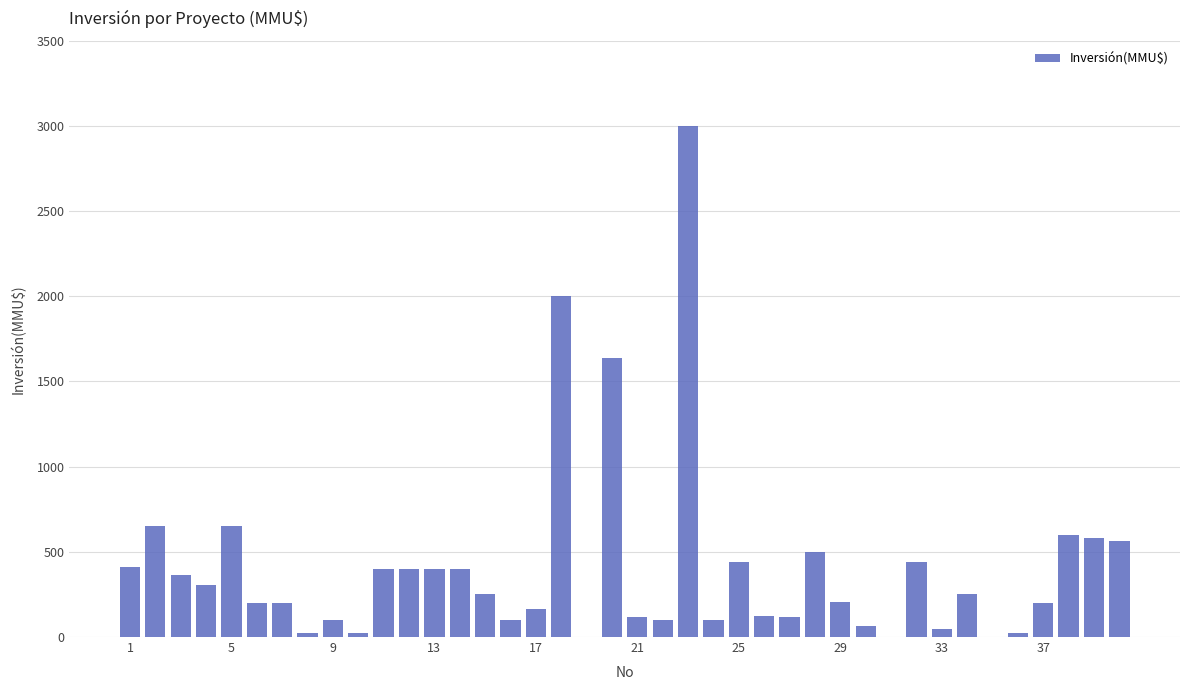

What is the sum of all values?

16163